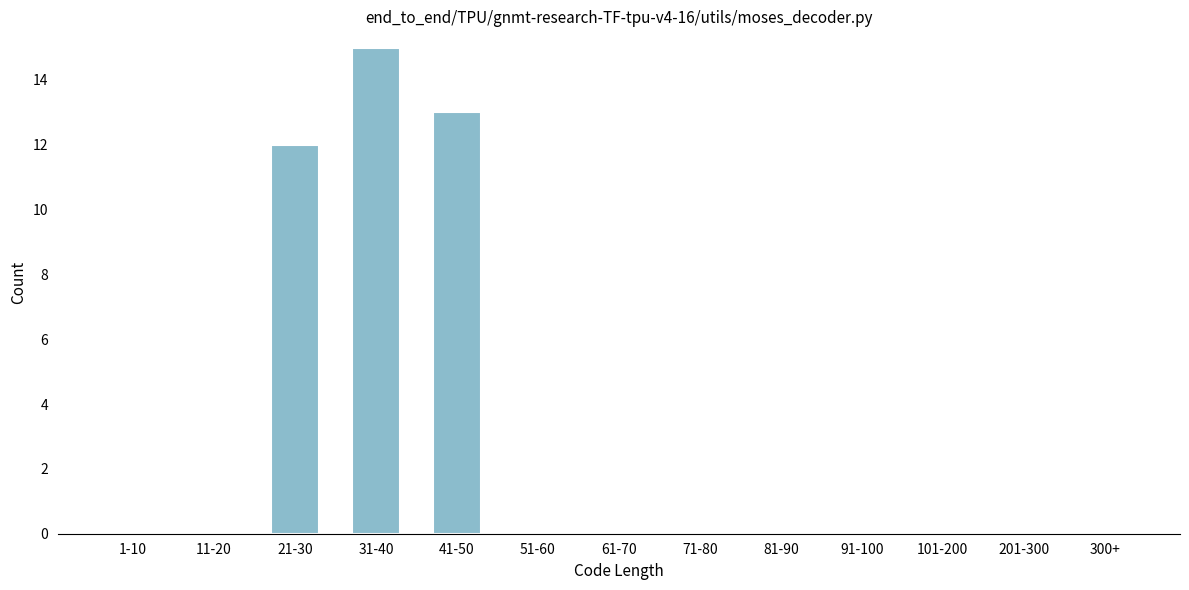

Reading left to right, what are all the values shown in this chart?

1-10=0	11-20=0	21-30=12	31-40=15	41-50=13	51-60=0	61-70=0	71-80=0	81-90=0	91-100=0	101-200=0	201-300=0	300+=0